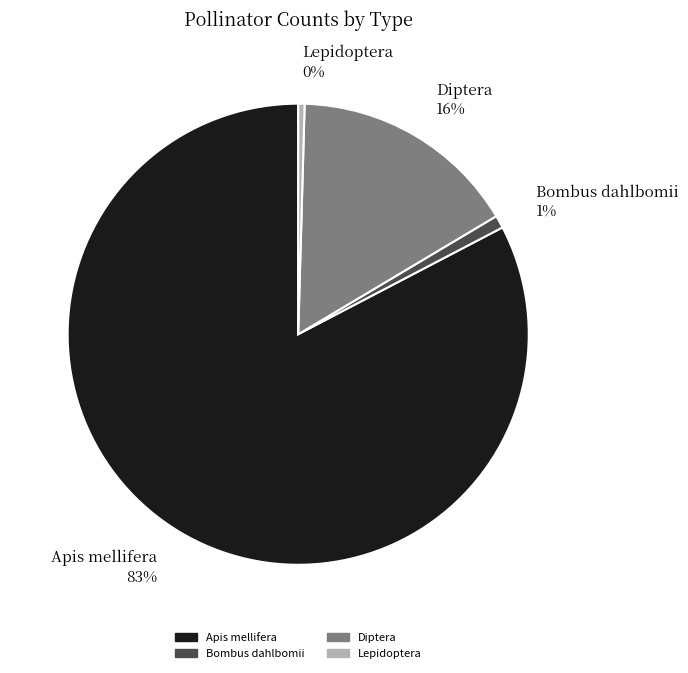

To the nearest percent, what is the combined percentage of Bombus dahlbomii 1% and Lepidoptera 0%?

1%